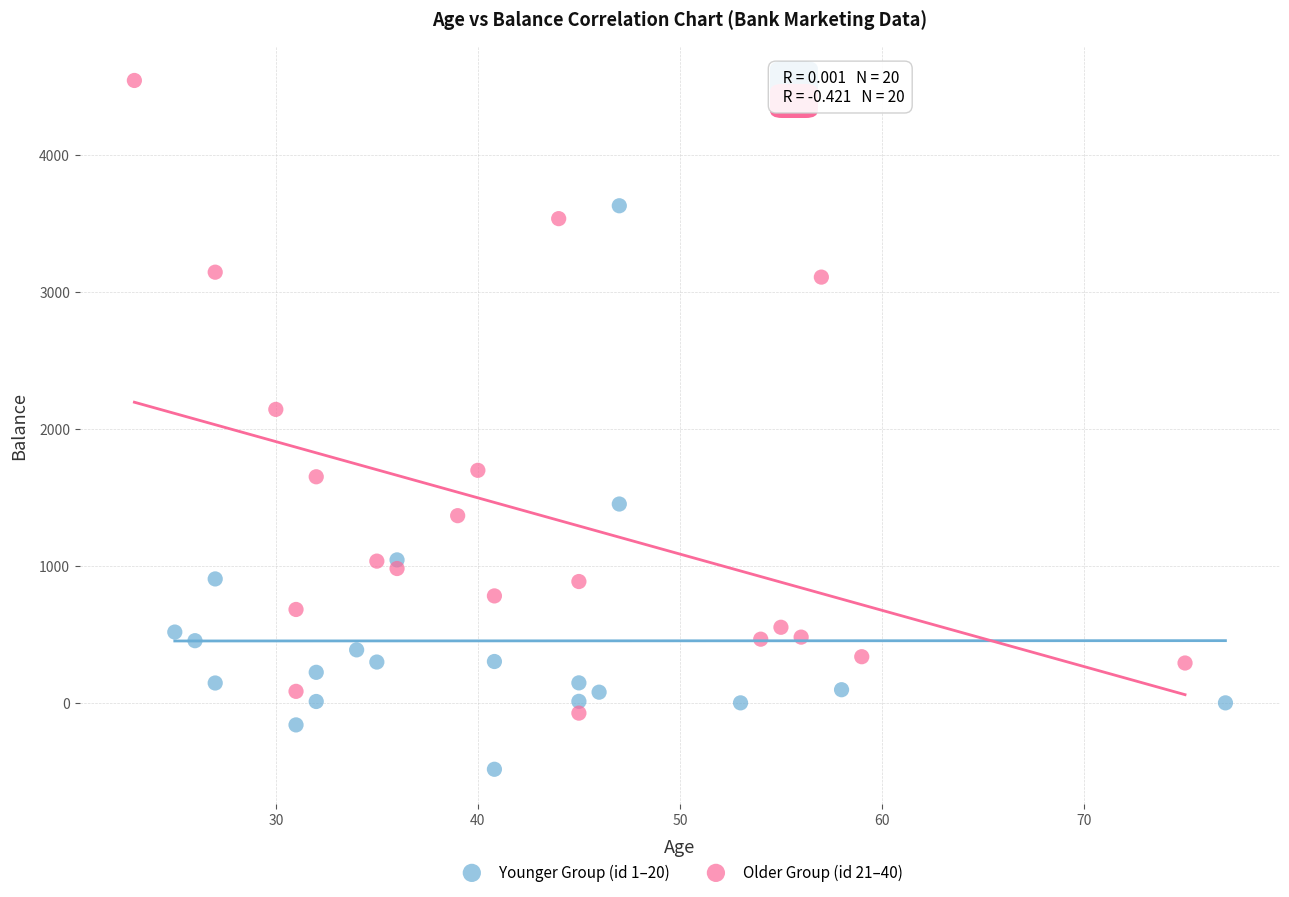

Which series reaches the minimum Y coordinate?

Younger Group (id 1–20)